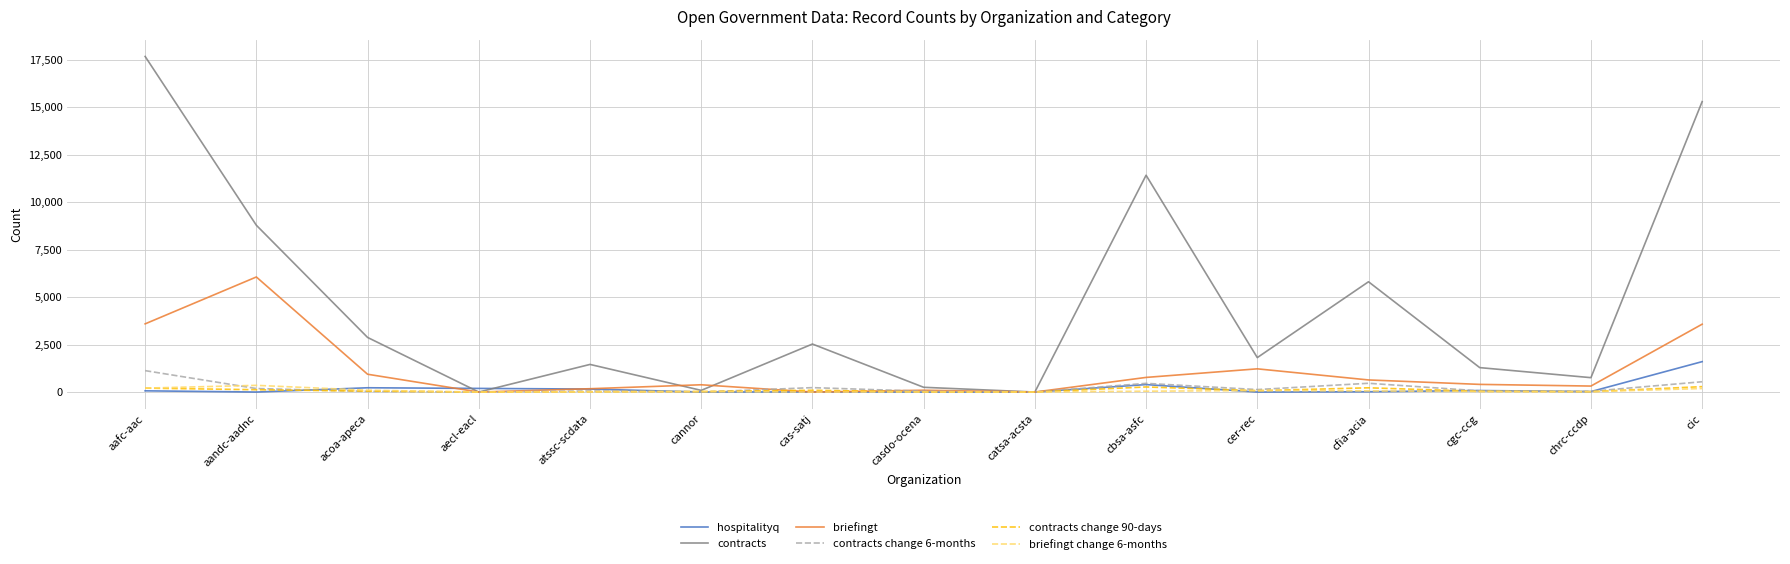

What position from the right is cic?

1